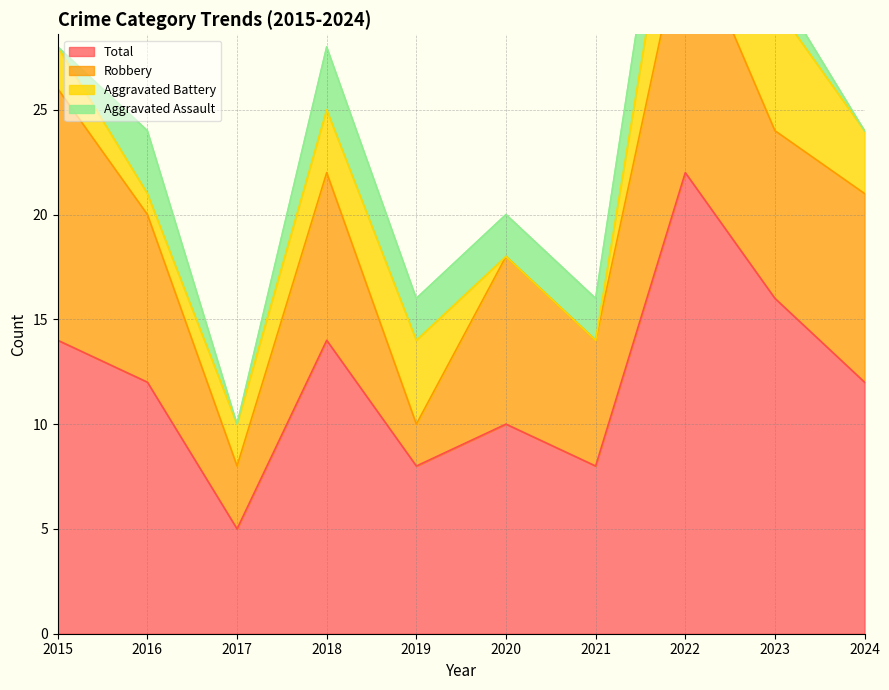

At how many categories does at least one series exceed 1?

10